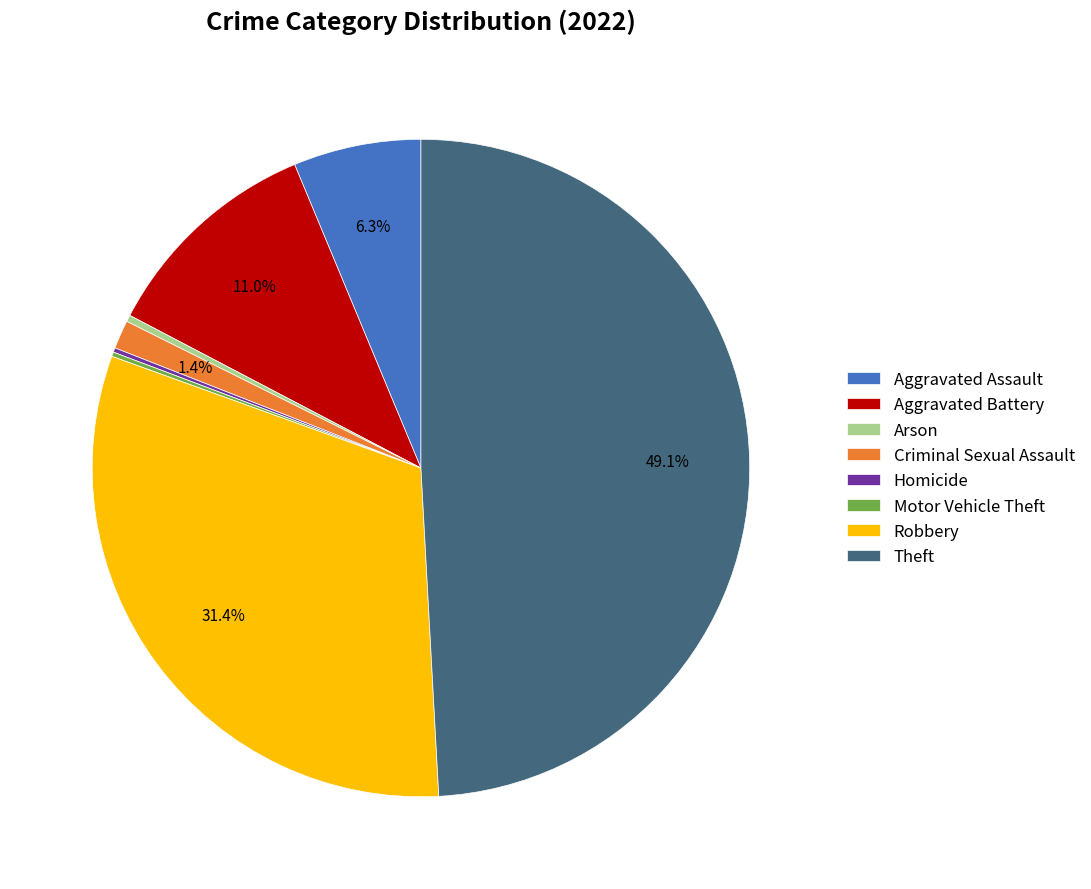

What is the largest slice in the pie chart?

Theft